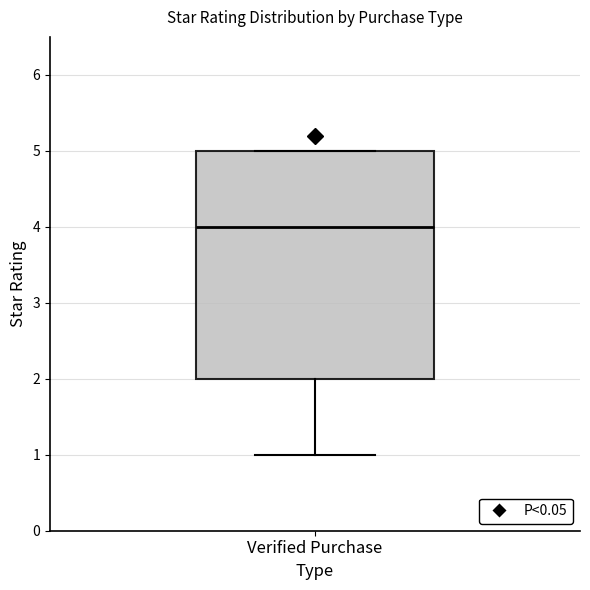

Transcribe this box plot: give where the median line is, the range the box spans, and where the two whiskers end, as read against the y-axis. The values are not printed on the chart, so give them approximately, as read against the axis.

median 4, box 2 to 5, whiskers 1 to 5